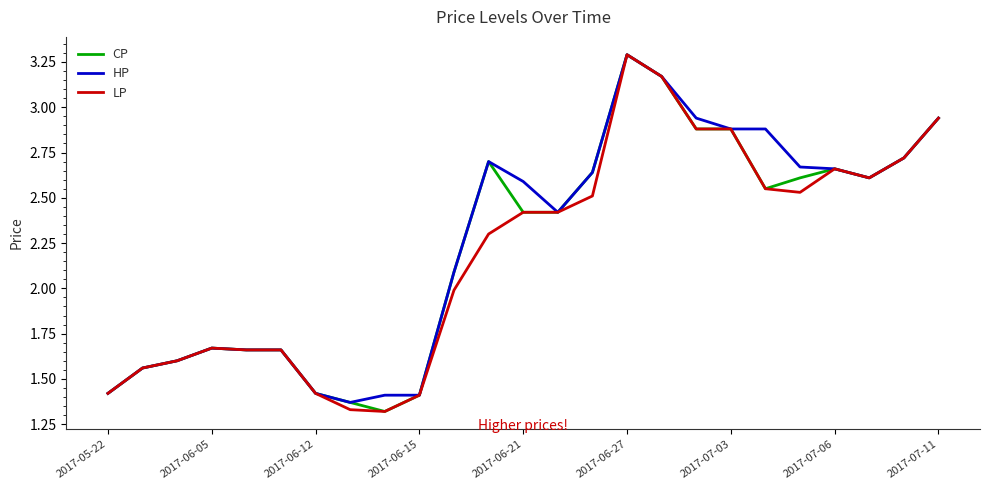

What are all the series names shown in the legend?

CP, HP, LP